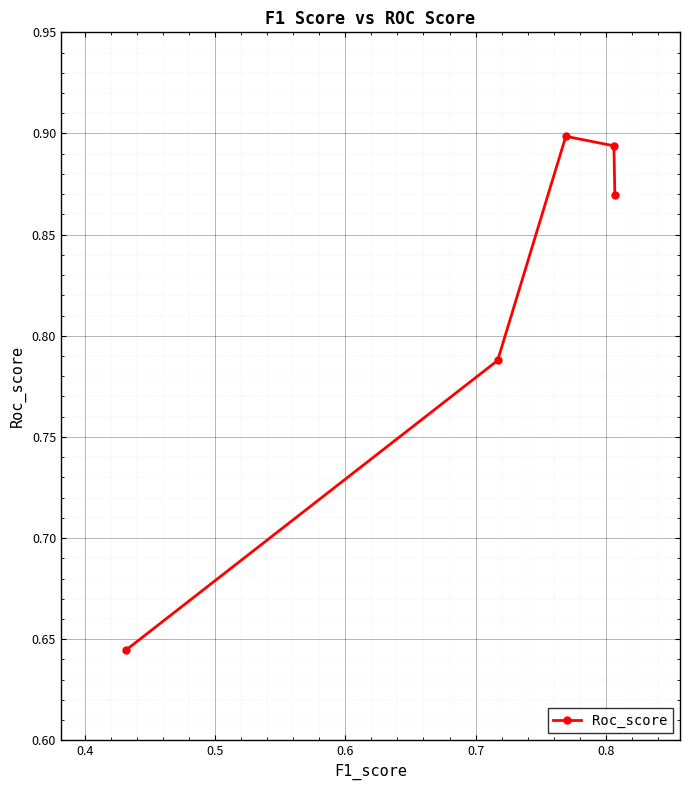

How many values are between 0 and 1?

5